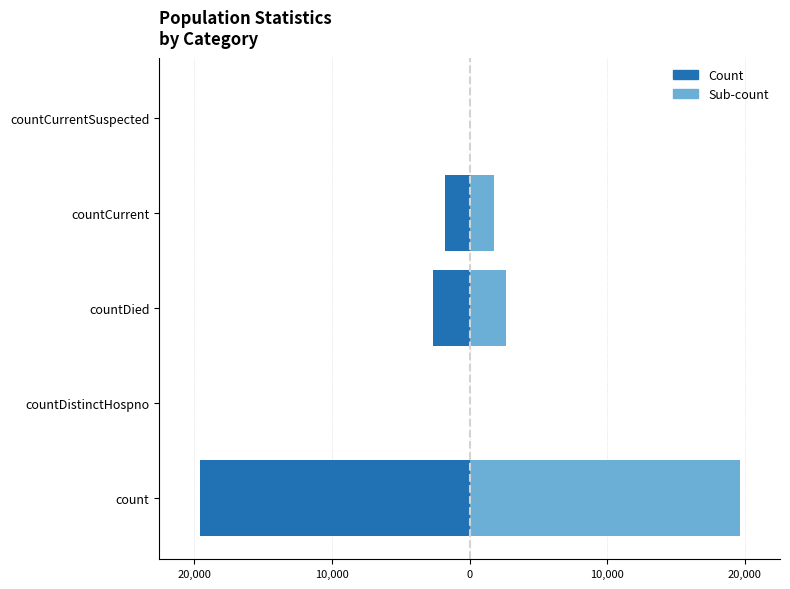

What is the smallest value displayed?

-19623